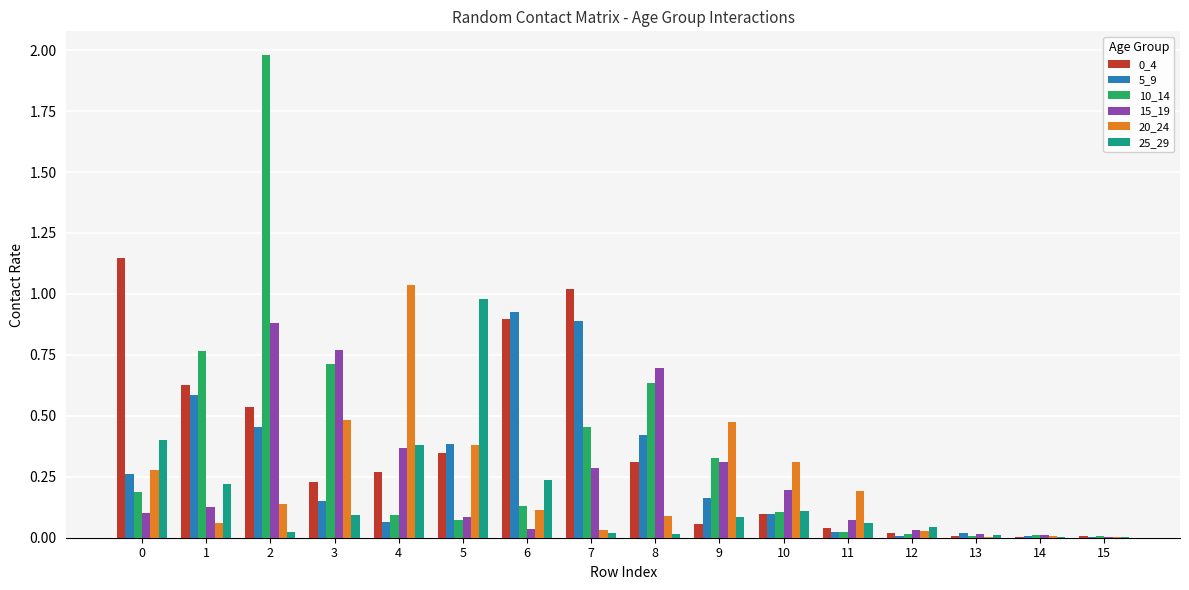

Is the value of 5_9 at 1 greater than the value of 25_29 at 8?

Yes